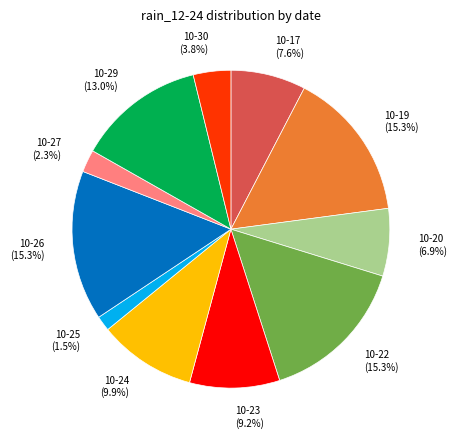

What is the ratio of the value at 10-19 to the value at 10-29?

1.2